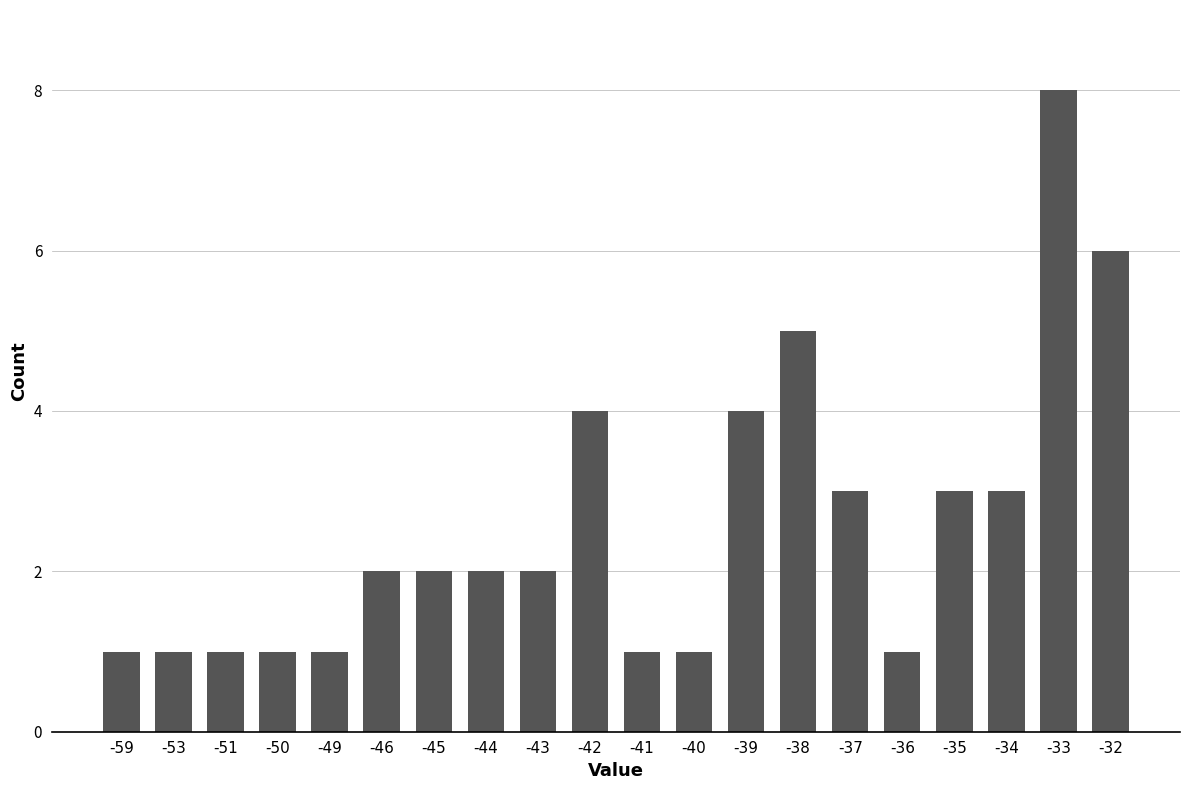

The chart shows a value of 2 at -43. True or false?

True